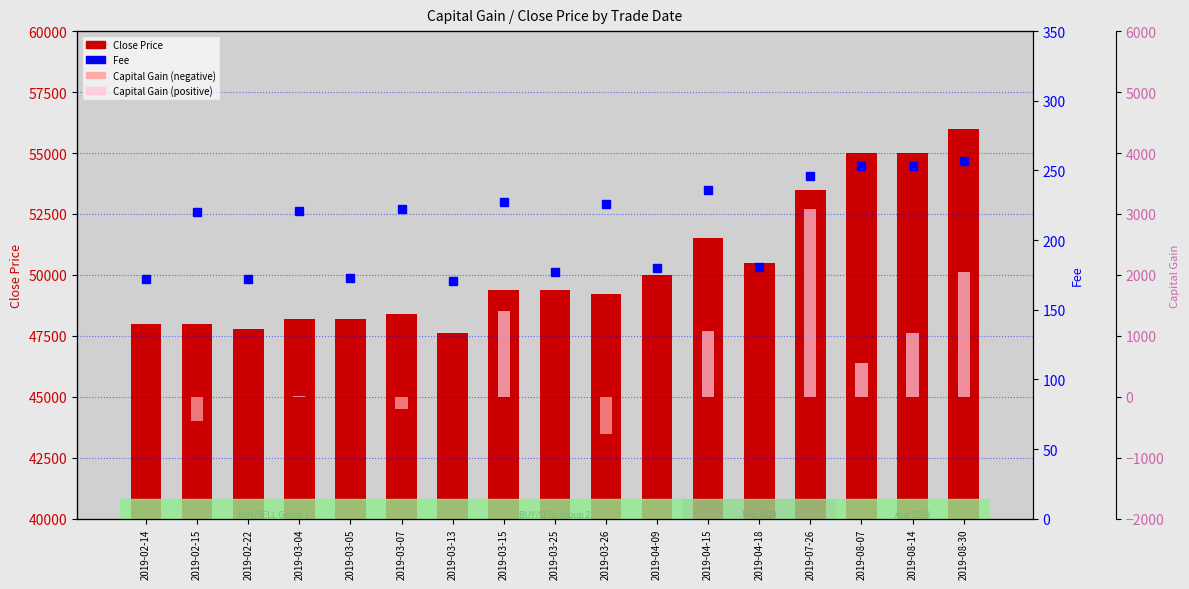

What is the total value across all series at 2019-03-15?

51029